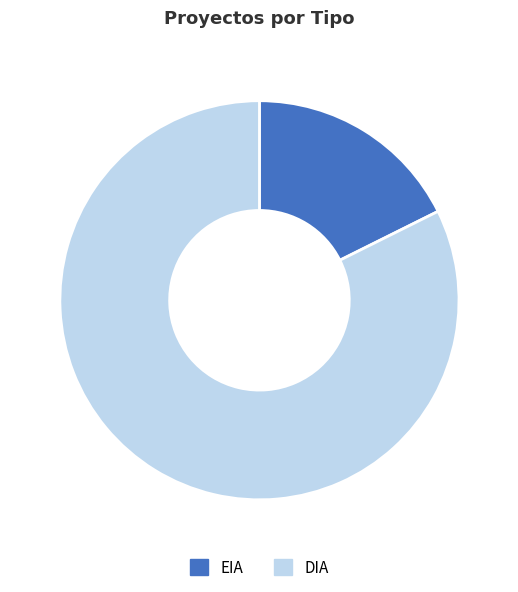

Is it true that EIA is 18% of the pie?

True